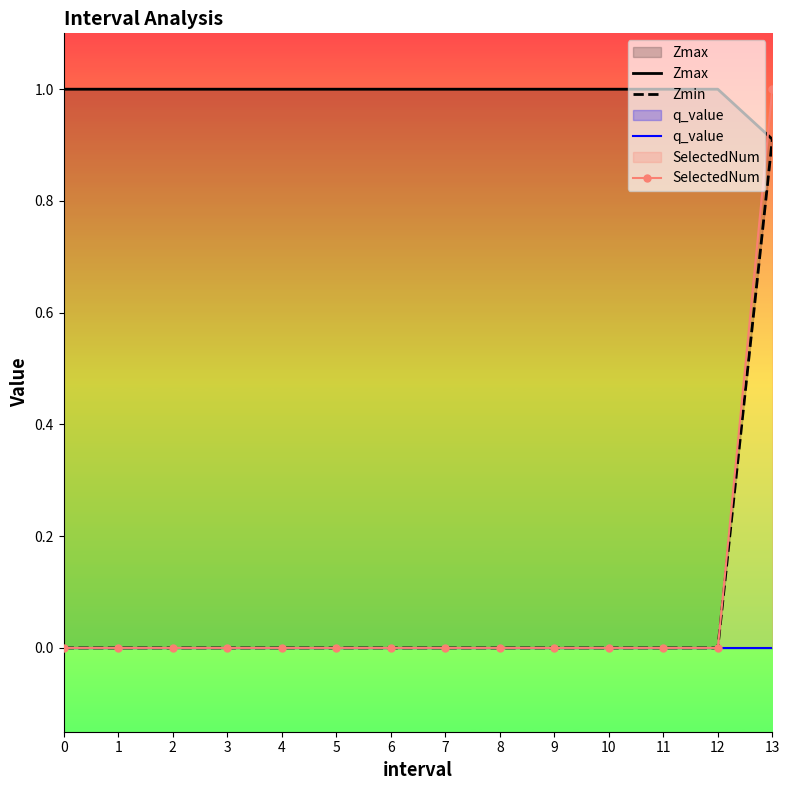

Reading left to right, what are all the values shown in this chart?

Zmax: 1.0	1.0	1.0	1.0	1.0	1.0	1.0	1.0	1.0	1.0	1.0	1.0	1.0	0.9
Zmin: 0.0	0.0	0.0	0.0	0.0	0.0	0.0	0.0	0.0	0.0	0.0	0.0	0.0	0.9
q_value: 0.0	0.0	0.0	0.0	0.0	0.0	0.0	0.0	0.0	0.0	0.0	0.0	0.0	-0.0
SelectedNum: 0.0	0.0	0.0	0.0	0.0	0.0	0.0	0.0	0.0	0.0	0.0	0.0	0.0	1.0